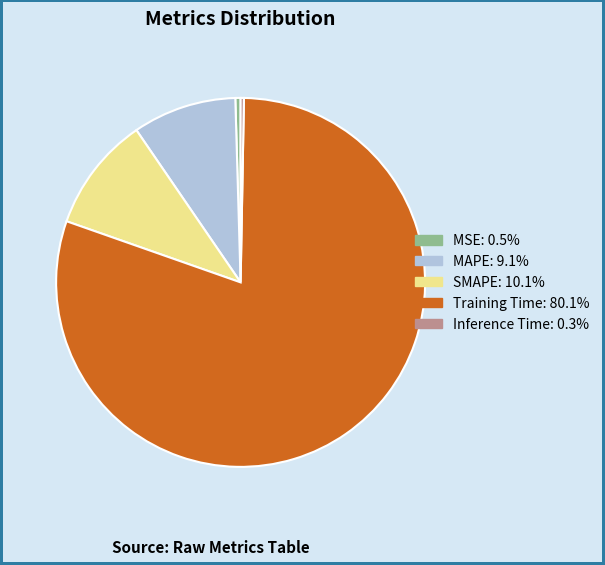

Does Training Time account for over 50% of the chart?

Yes